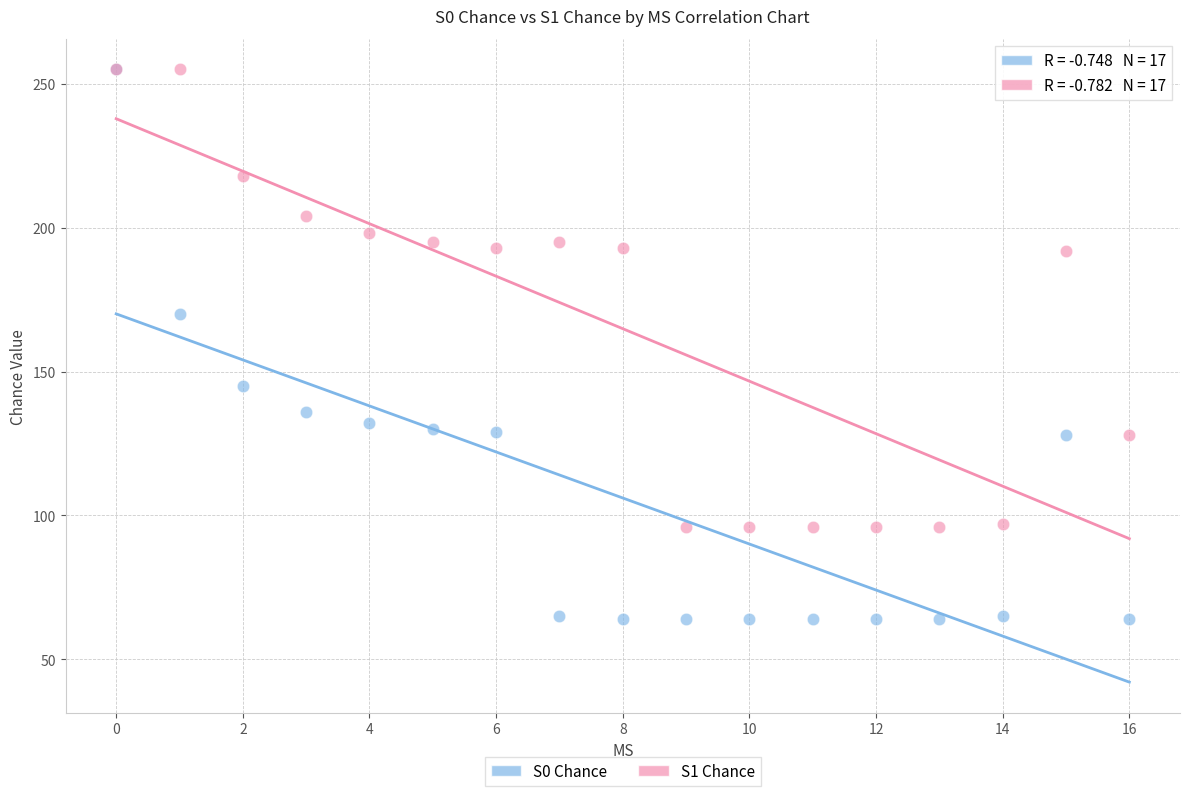

Across all series, what Y value is closest to 159?

170